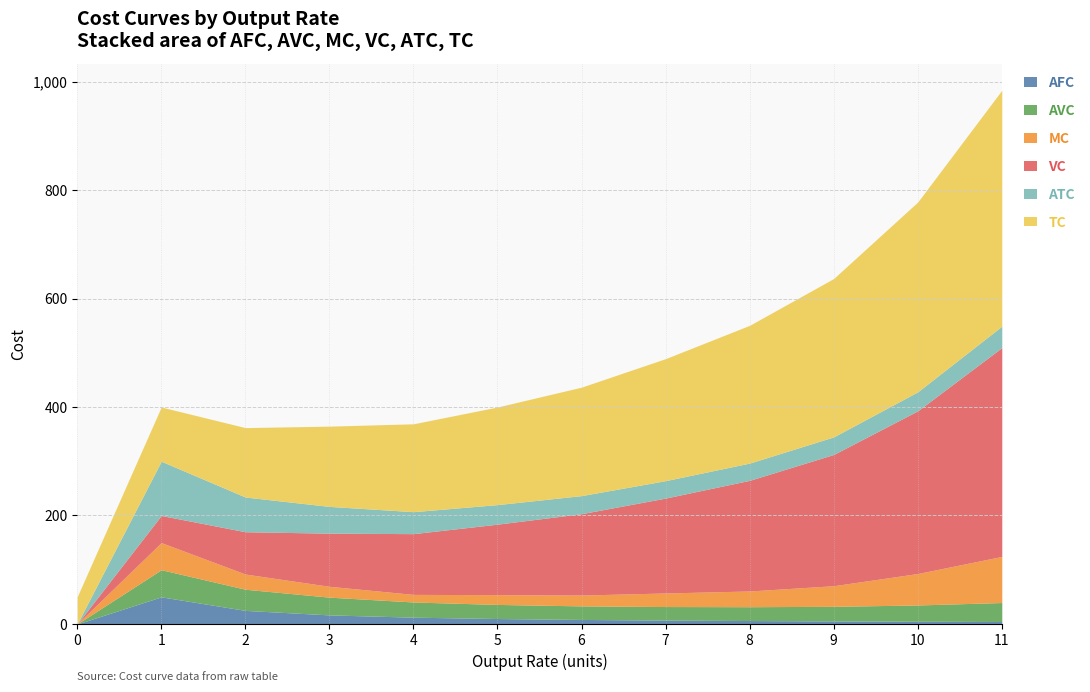

In AVC, how many points are higher than both neighbors (excluding endpoints)?

1